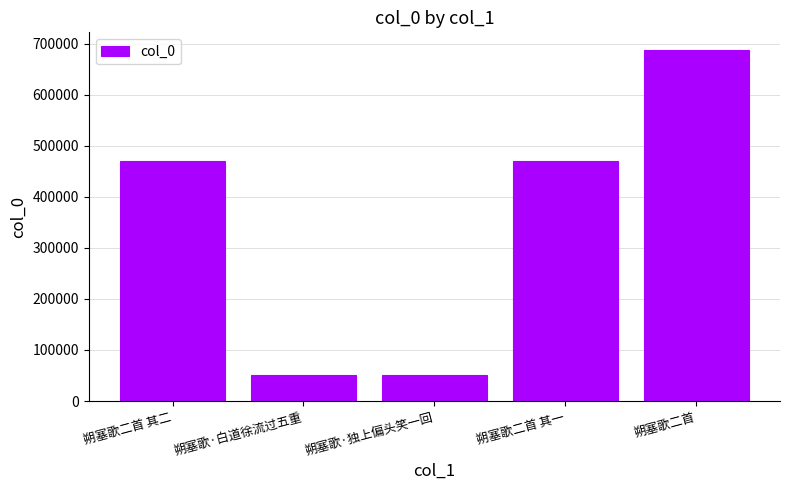

Which category has the highest value across all series?

朔塞歌二首